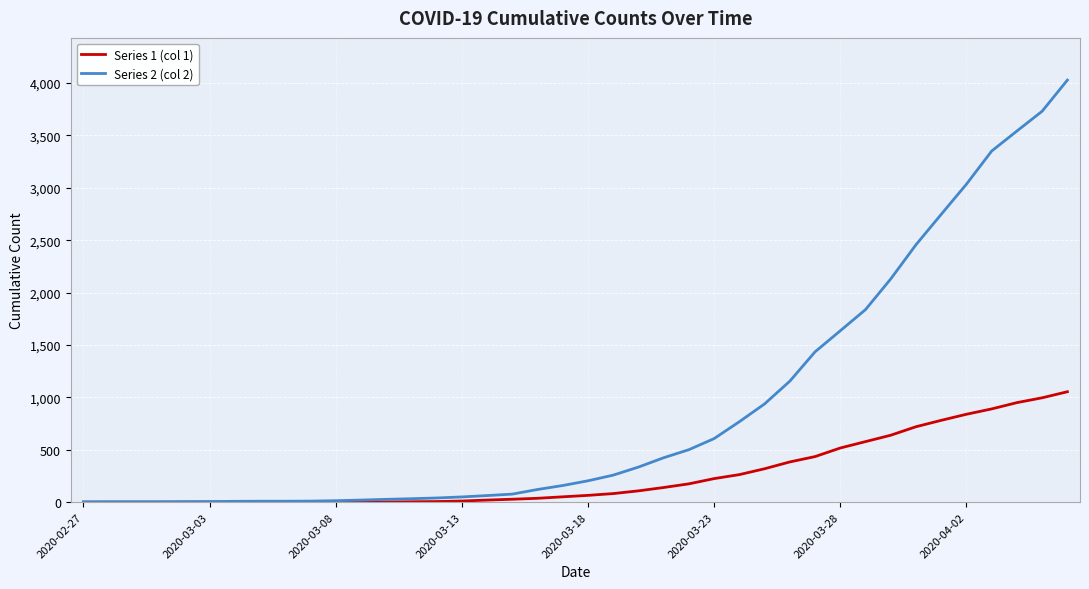

List the series in order of their peak value, lowest first.

Series 1 (col 1), Series 2 (col 2)